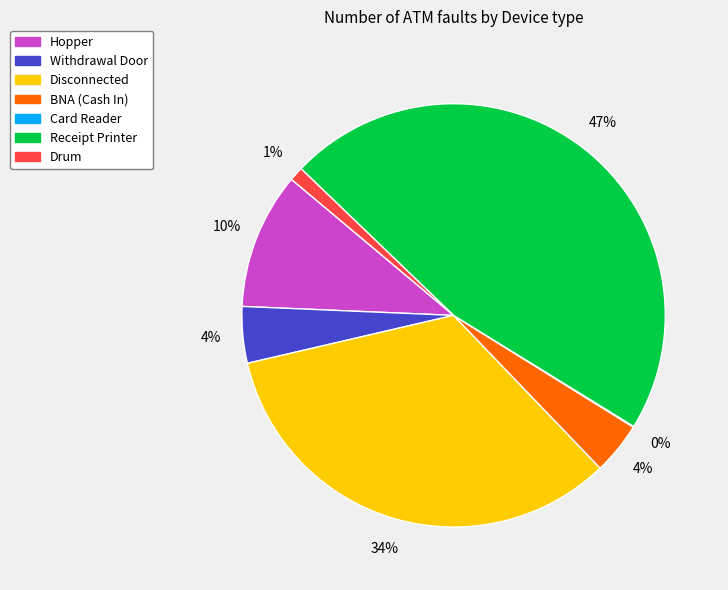

Does Disconnected account for over 50% of the chart?

No